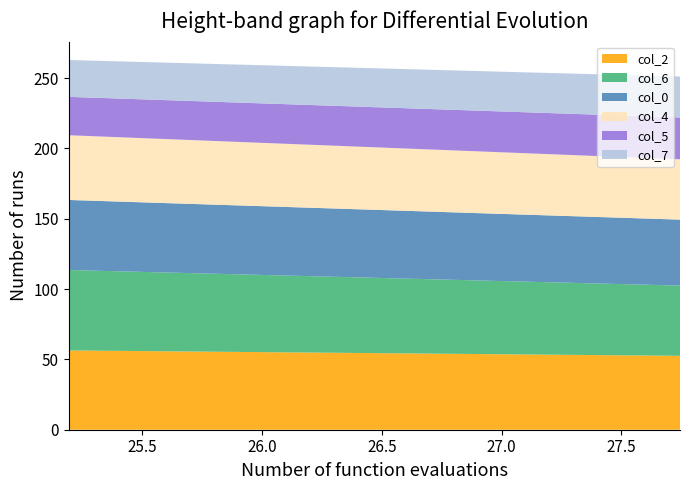

Reading right to left, extract all data points from this chart.

col_0: 2=46.9	1=49.8
col_2: 2=52.5	1=56.4
col_4: 2=42.9	1=46.0
col_5: 2=29.7	1=27.3
col_6: 2=49.9	1=57.2
col_7: 2=29.1	1=26.2